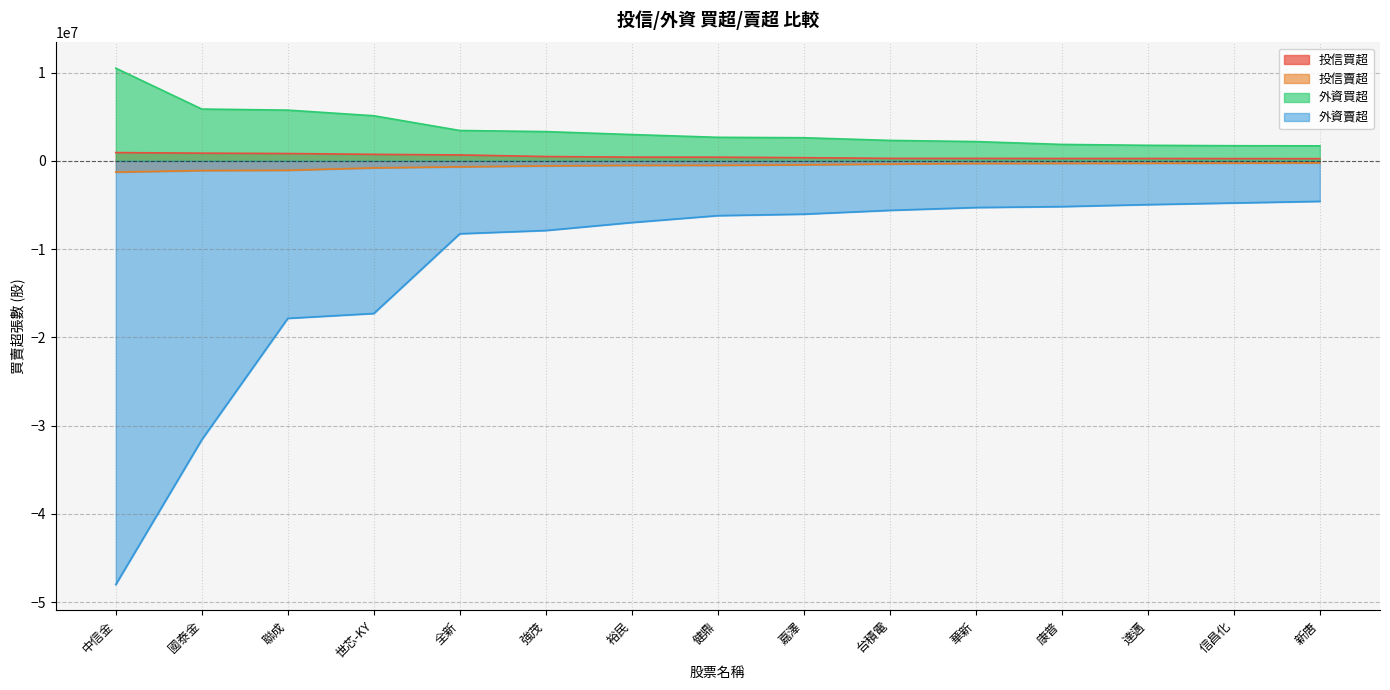

Reading left to right, transcribe all the data shown in this chart.

投信買超: 中信金=939000	國泰金=872000	聯成=831000	世芯-KY=737000	全新=671000	強茂=492000	裕民=421000	健鼎=416000	嘉澤=361000	台積電=281000	華新=280000	康普=269000	達邁=268000	信昌化=260000	新唐=249000
投信賣超: 中信金=-1276000	國泰金=-1099000	聯成=-1069000	世芯-KY=-800000	全新=-678000	強茂=-572000	裕民=-513000	健鼎=-506000	嘉澤=-450000	台積電=-360131	華新=-300000	康普=-287000	達邁=-272000	信昌化=-254000	新唐=-230000
外資買超: 中信金=10503631	國泰金=5869664	聯成=5747726	世芯-KY=5111479	全新=3440893	強茂=3314868	裕民=2981000	健鼎=2668016	嘉澤=2620217	台積電=2317000	華新=2185208	康普=1862309	達邁=1762000	信昌化=1714847	新唐=1702000
外資賣超: 中信金=-48000000	國泰金=-31592883	聯成=-17845255	世芯-KY=-17295076	全新=-8259154	強茂=-7891971	裕民=-6988247	健鼎=-6207000	嘉澤=-6040000	台積電=-5608264	華新=-5288118	康普=-5183893	達邁=-4957877	信昌化=-4773785	新唐=-4589380